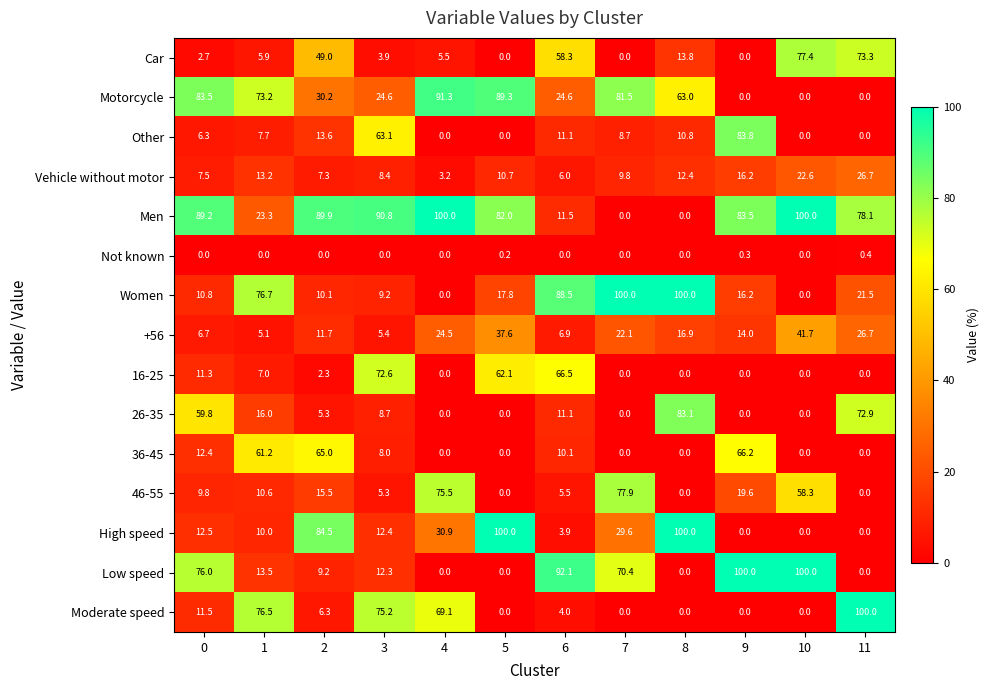

How many distinct data groups are displayed?

15